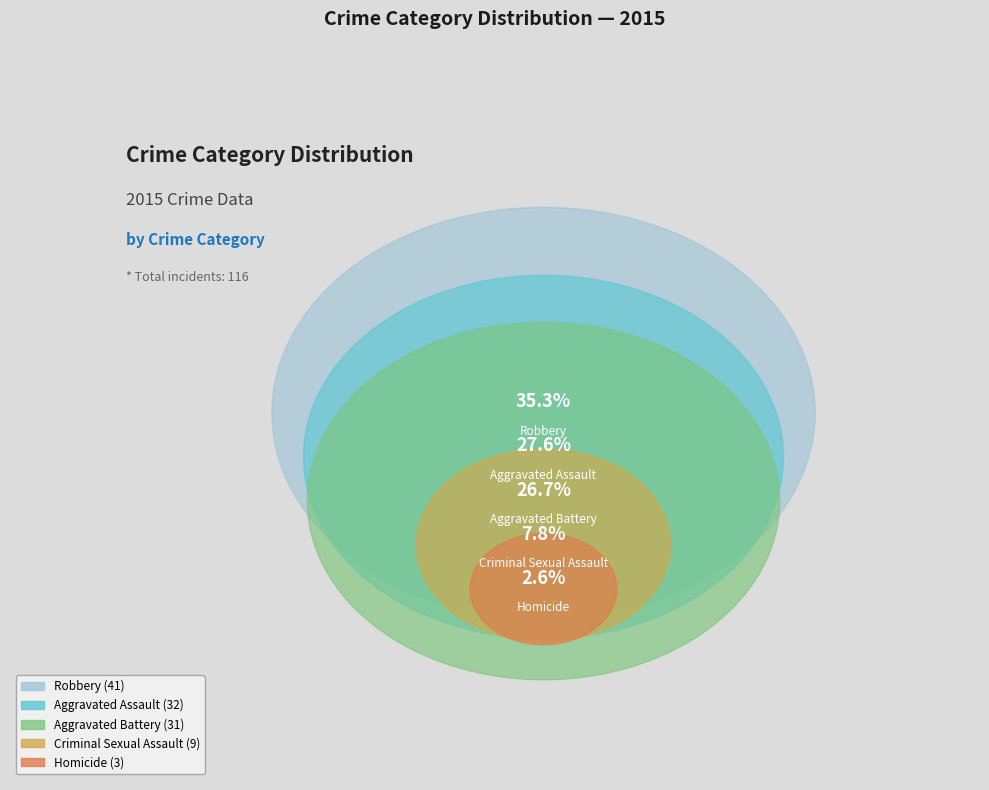

What percentage is the Homicide slice, to the nearest percent?

3%